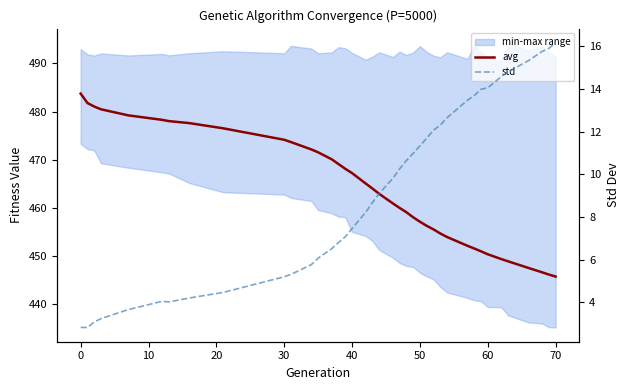

True or false: avg and std intersect in this chart.

False